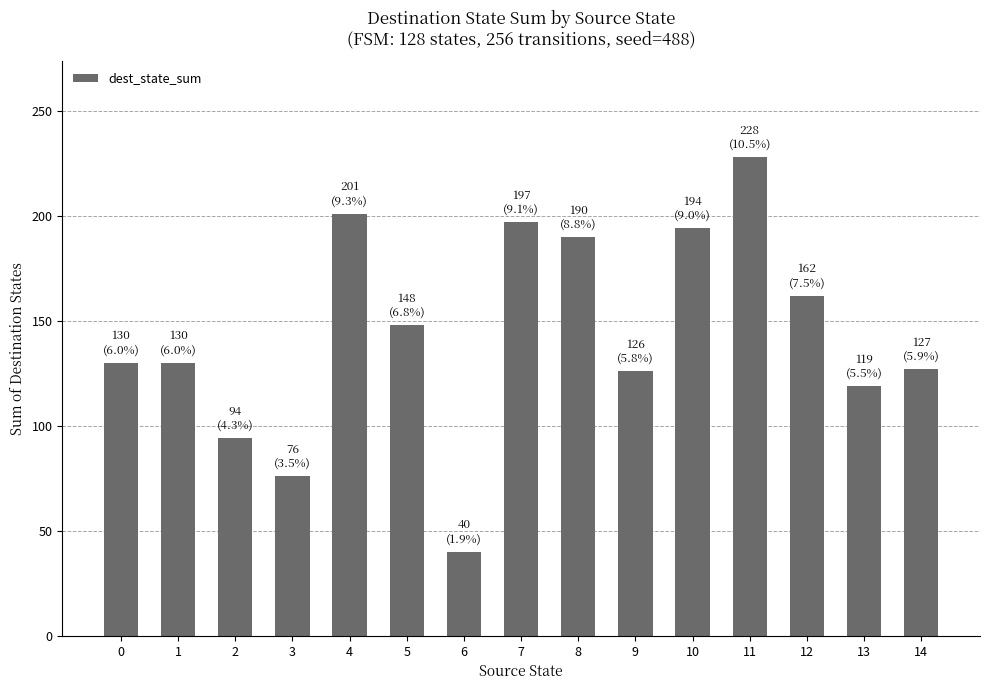

What is the ratio of the value at 7 to the value at 9?

1.6